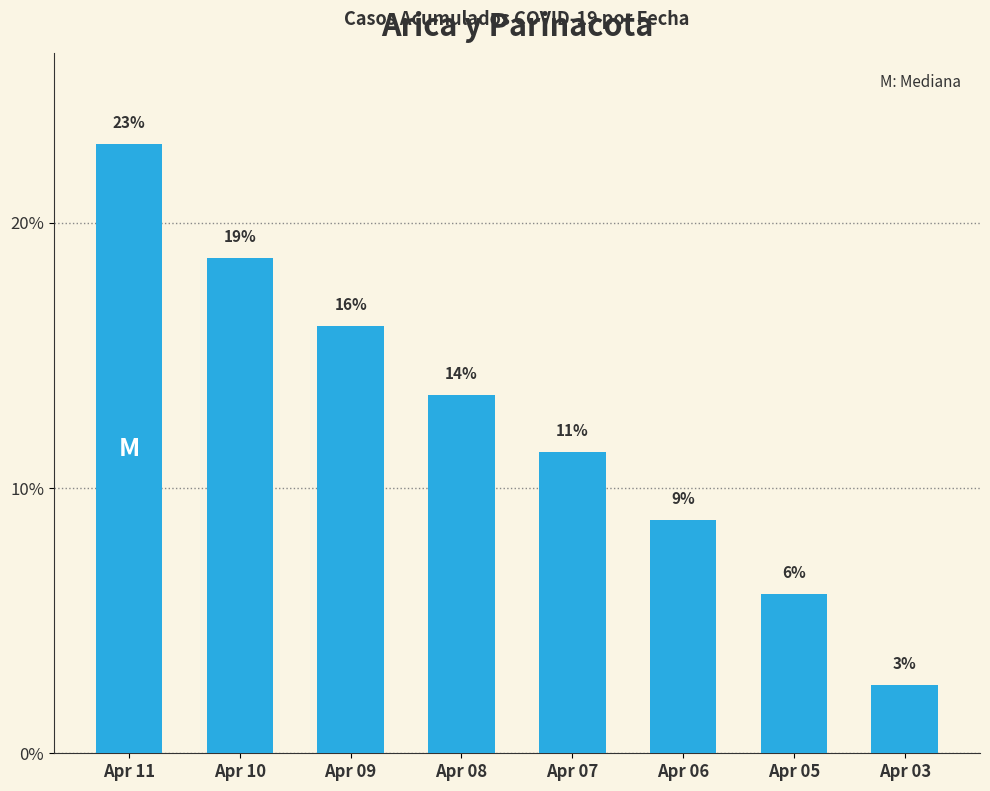

What is the change in value from Apr 07 to Apr 03?

-8.8